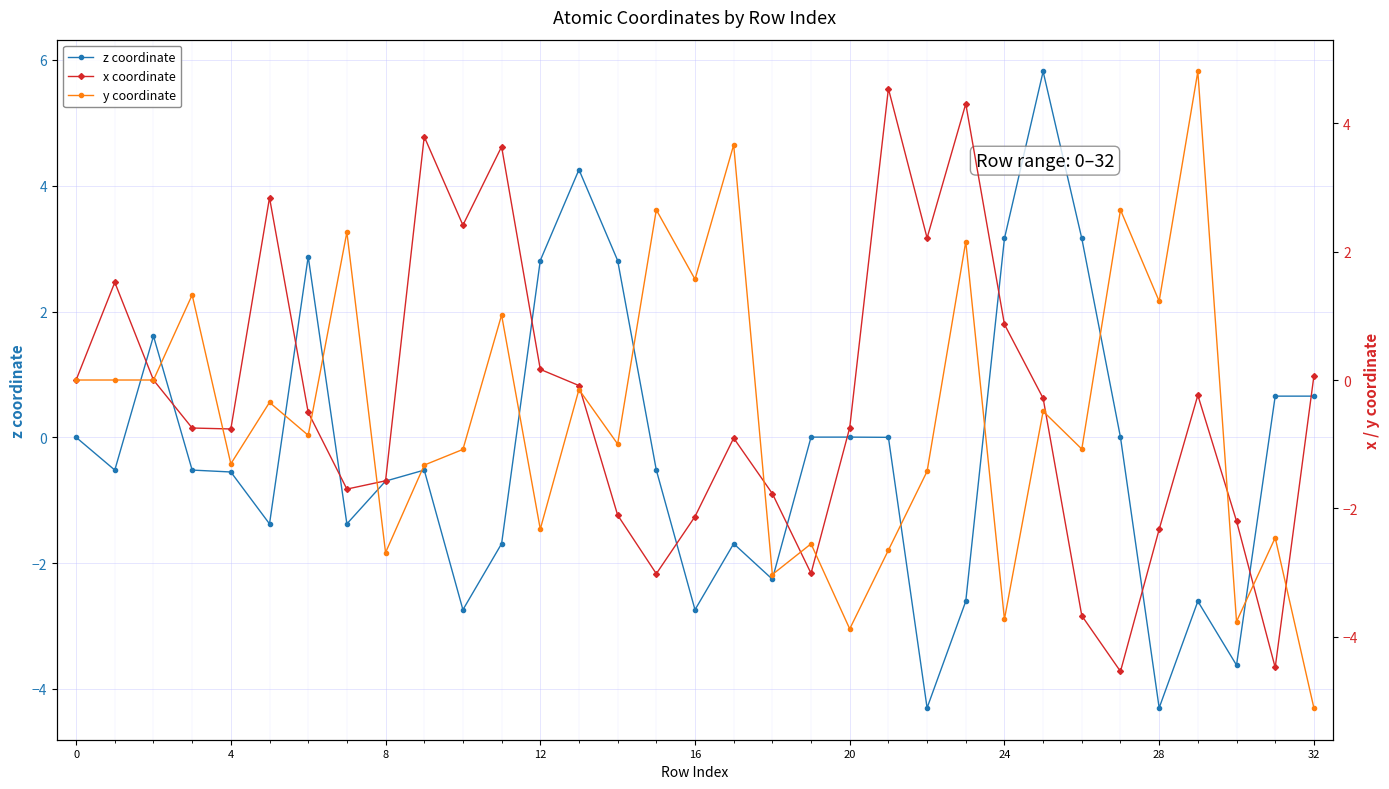

List the series in order of their overall mean, lowest first.

y coordinate, x coordinate, z coordinate